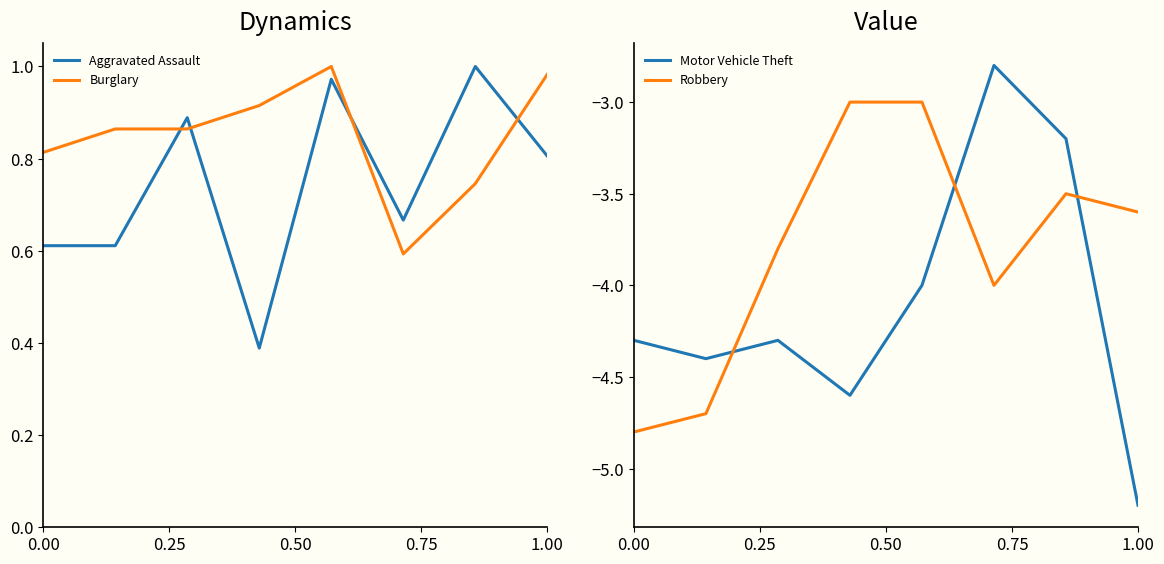

How many intersections are there between Aggravated Assault and Burglary?

4